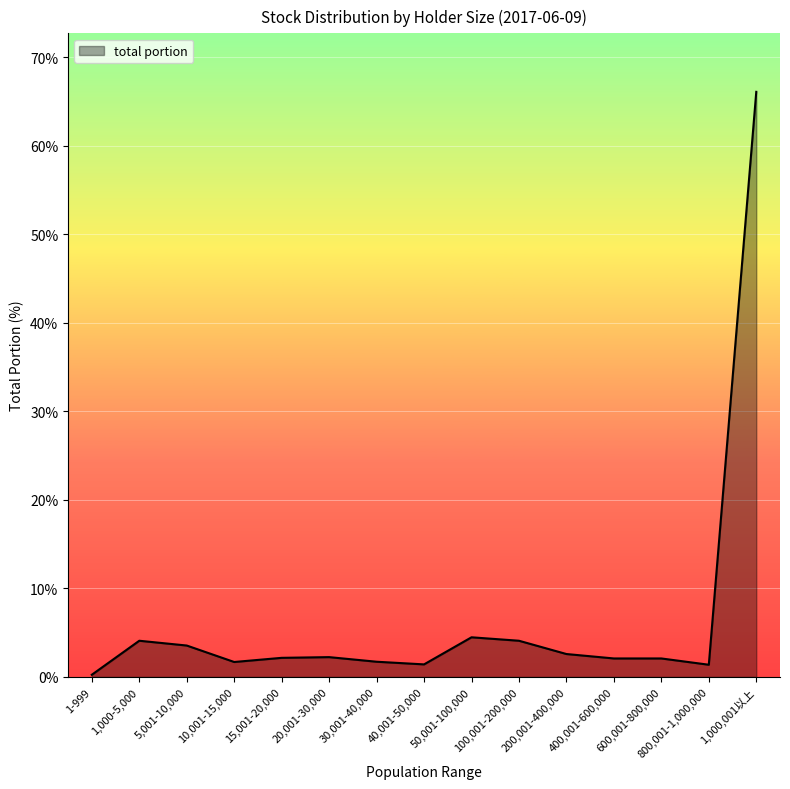

The chart shows a value of 2.2 at 20,001-30,000. True or false?

True